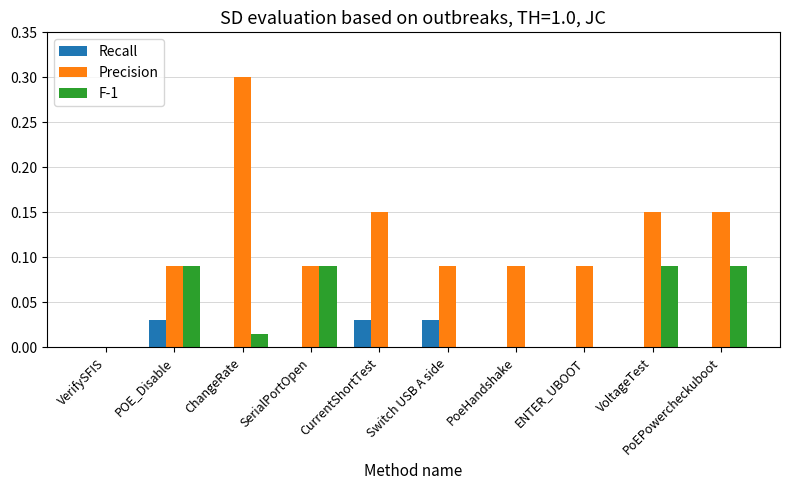

At which category is the sum across all series the highest?

ChangeRate